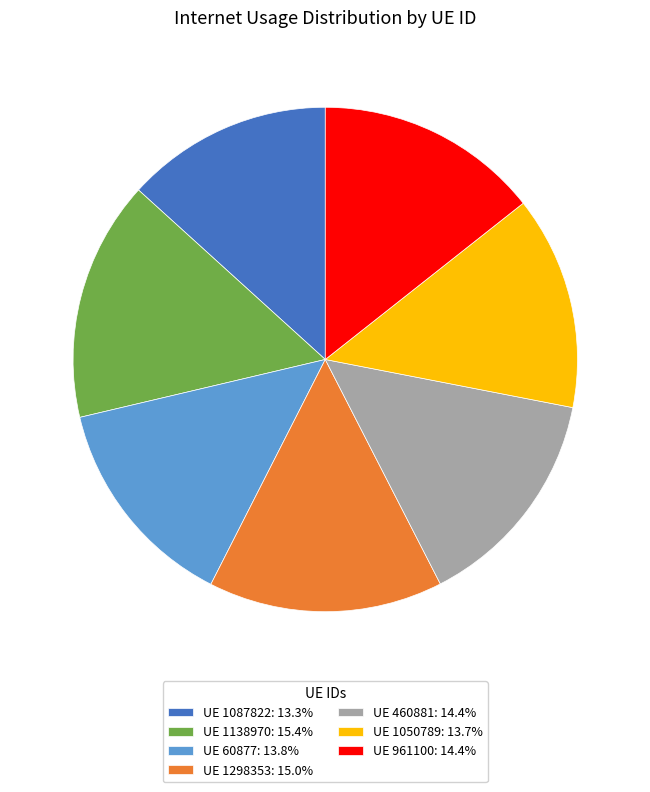

What is the ratio of the value at UE 1087822: 13.3% to the value at UE 961100: 14.4%?

0.9